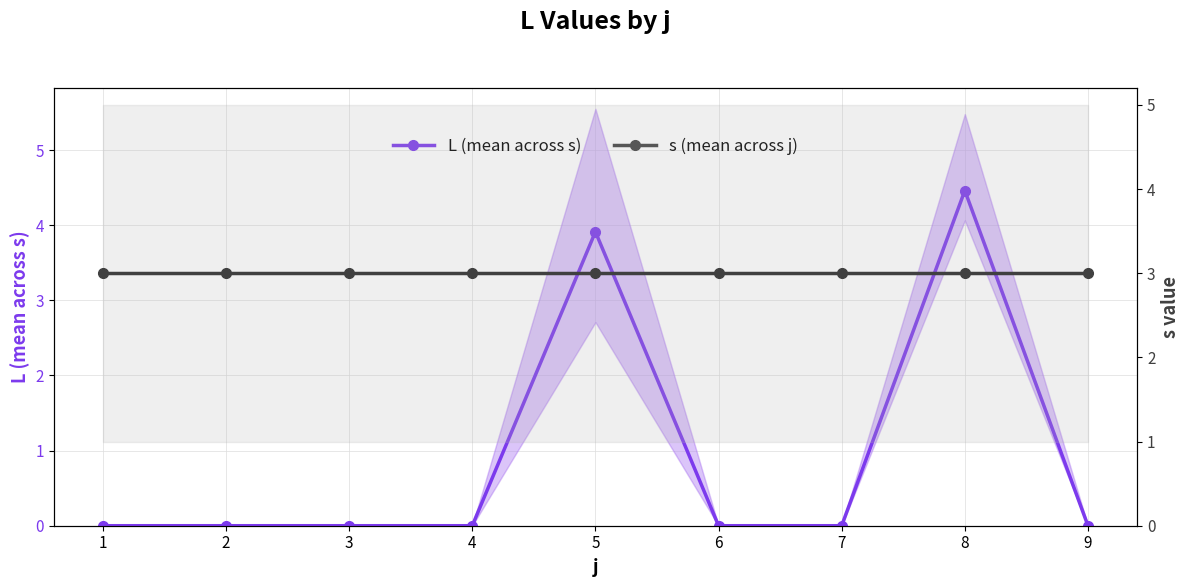

Reading left to right, extract all data points from this chart.

L (mean across s): 1=0.0	2=0.0	3=0.0	4=0.0	5=3.9	6=0.0	7=0.0	8=4.5	9=0.0
s (mean across j): 1=3.0	2=3.0	3=3.0	4=3.0	5=3.0	6=3.0	7=3.0	8=3.0	9=3.0